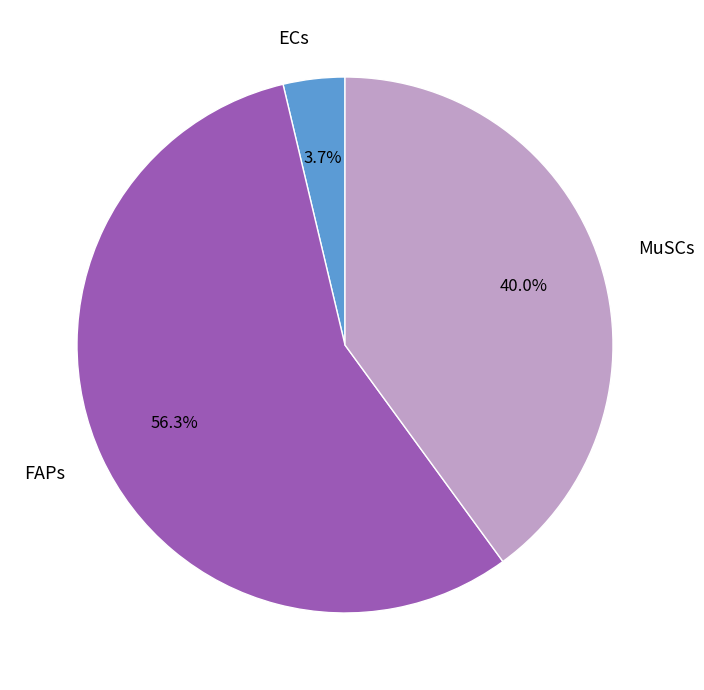

Which has a higher value, ECs or MuSCs?

MuSCs